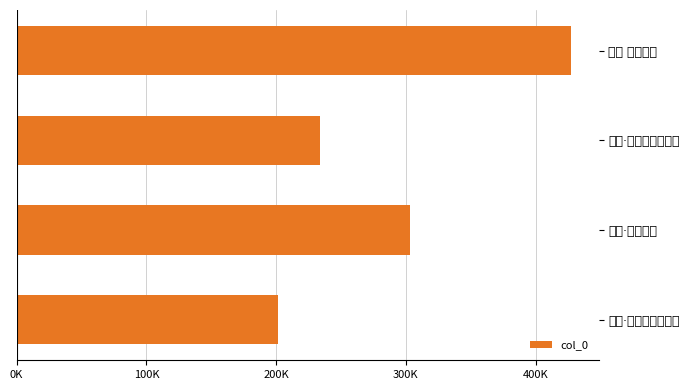

Rank the categories by value from highest to lowest.

探春 雪中感怀, 探春·雪中感怀, 探春·雪里犹能醉落梅, 探春·雪后清风特地斜